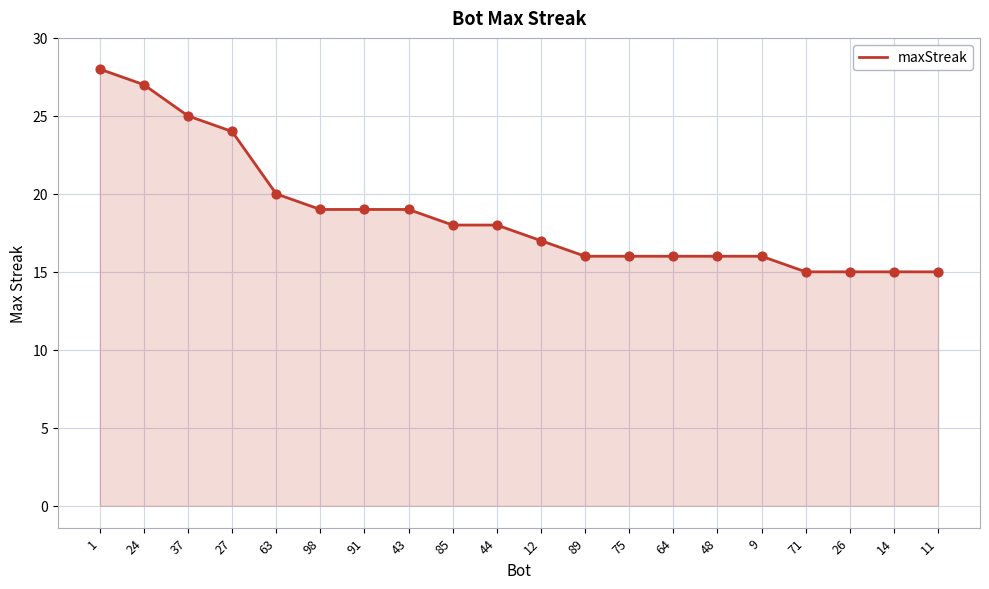

What is the ratio of the value at 89 to the value at 26?

1.1